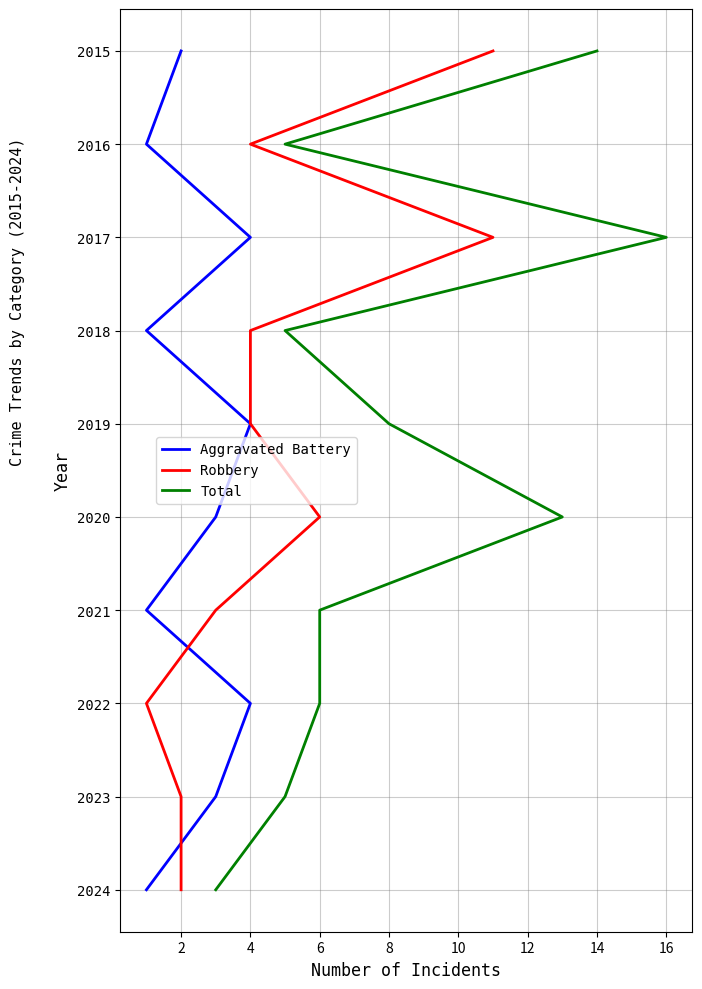

True or false: Aggravated Battery has a value of 9 at 12.

False